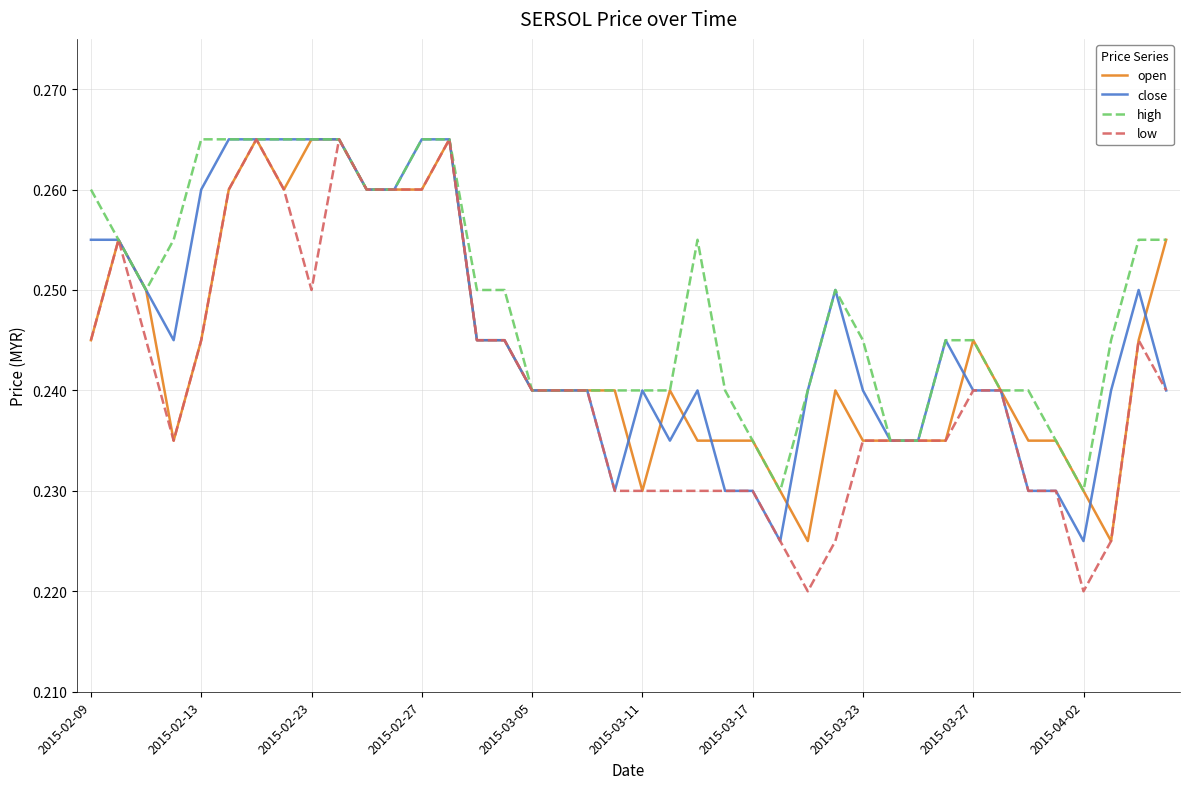

What is the sum of all high values?

10.0